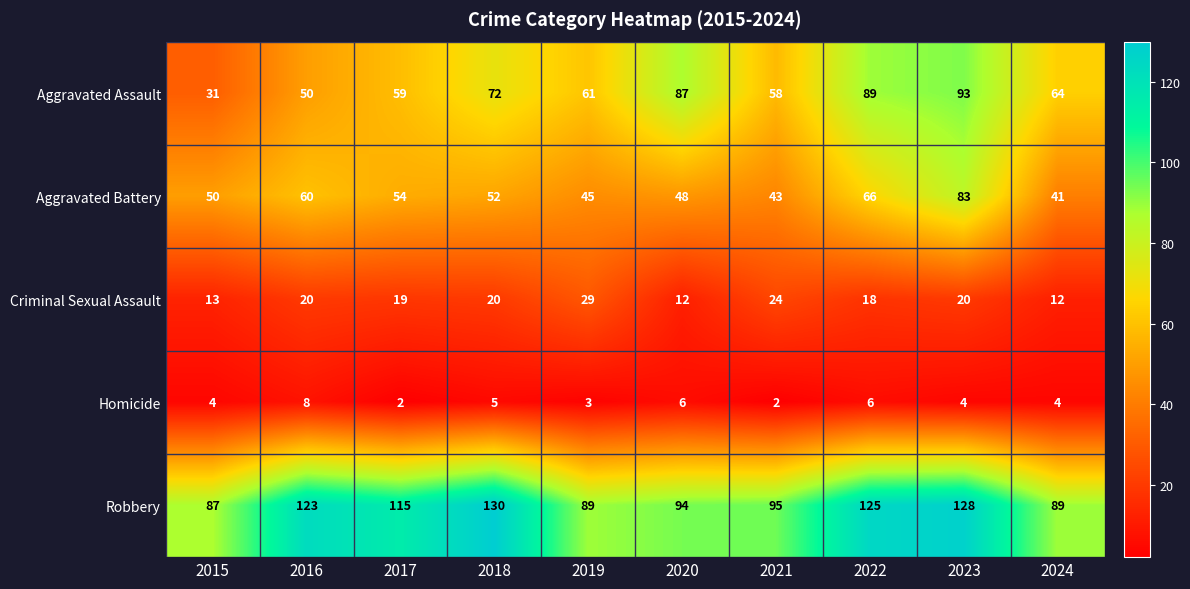

What is the sum of all Criminal Sexual Assault values?

187